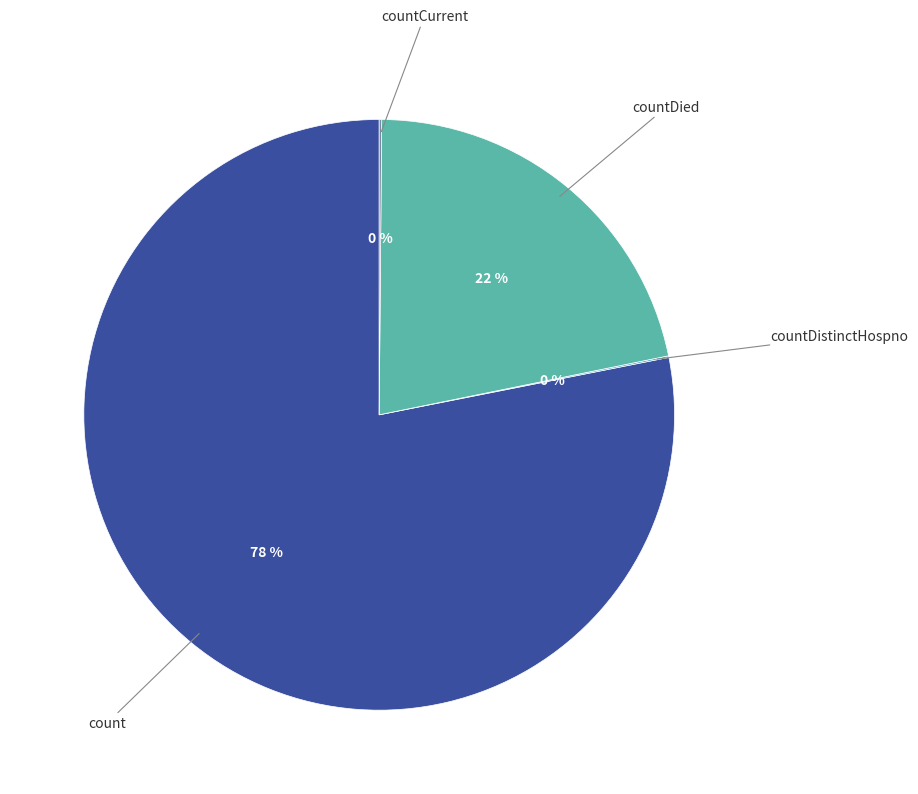

Is there a majority slice in this chart?

Yes